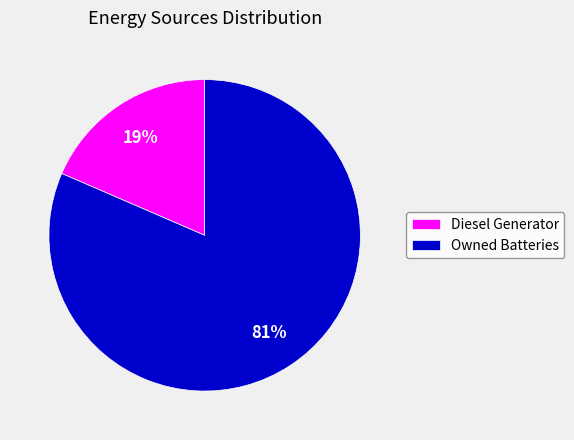

To the nearest percent, what is the average slice percentage?

50%